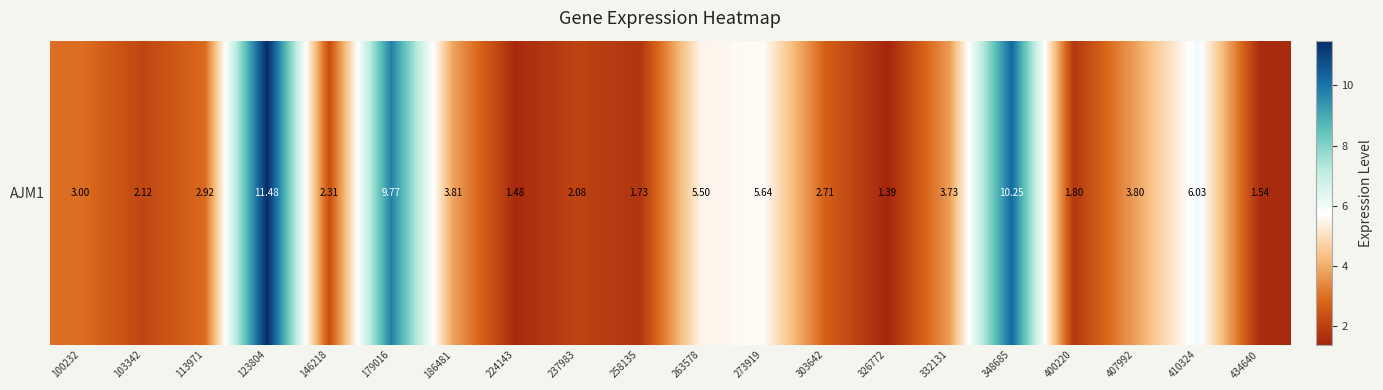

Reading right to left, list all the values displayed in this chart.

1.5	6.0	3.8	1.8	10.2	3.7	1.4	2.7	5.6	5.5	1.7	2.1	1.5	3.8	9.8	2.3	11.5	2.9	2.1	3.0